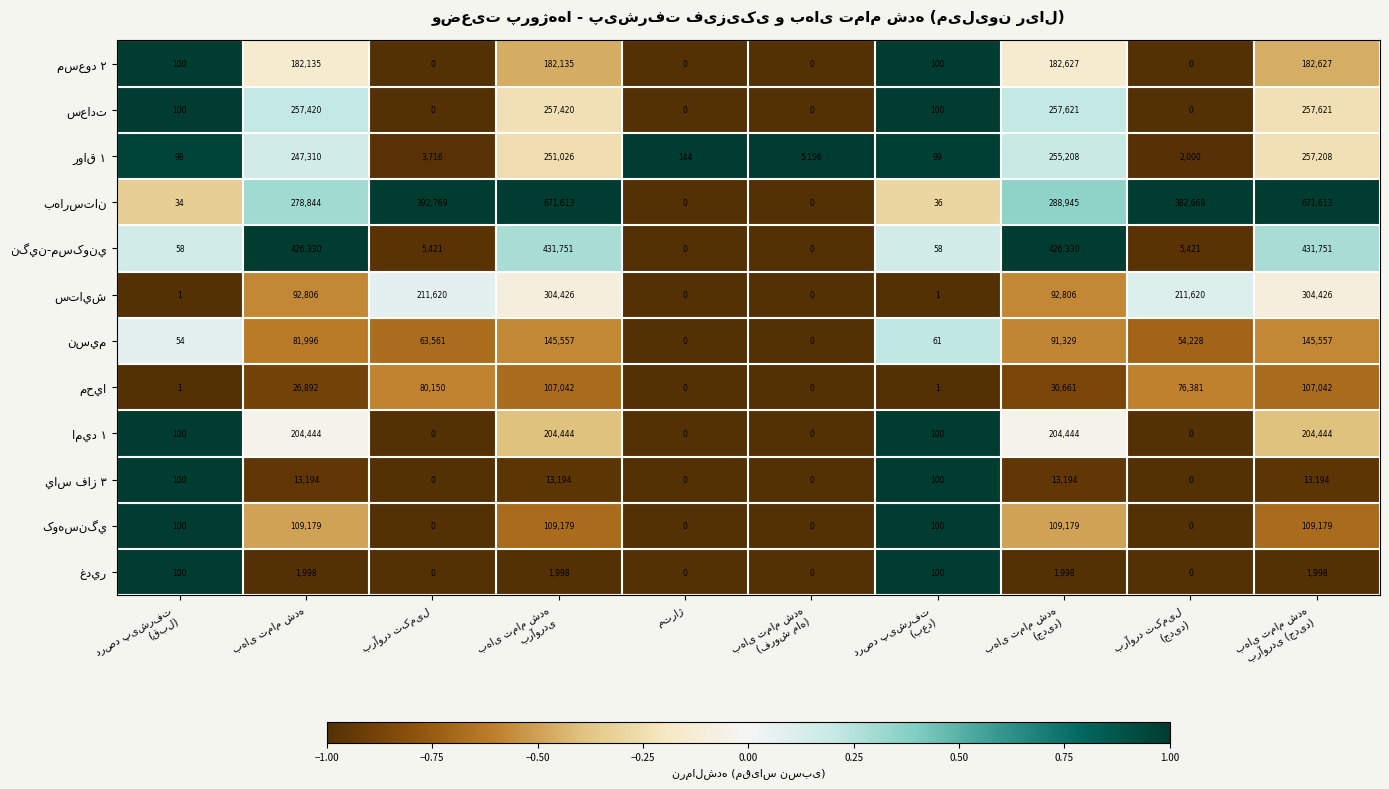

What is the greatest value displayed?

671613